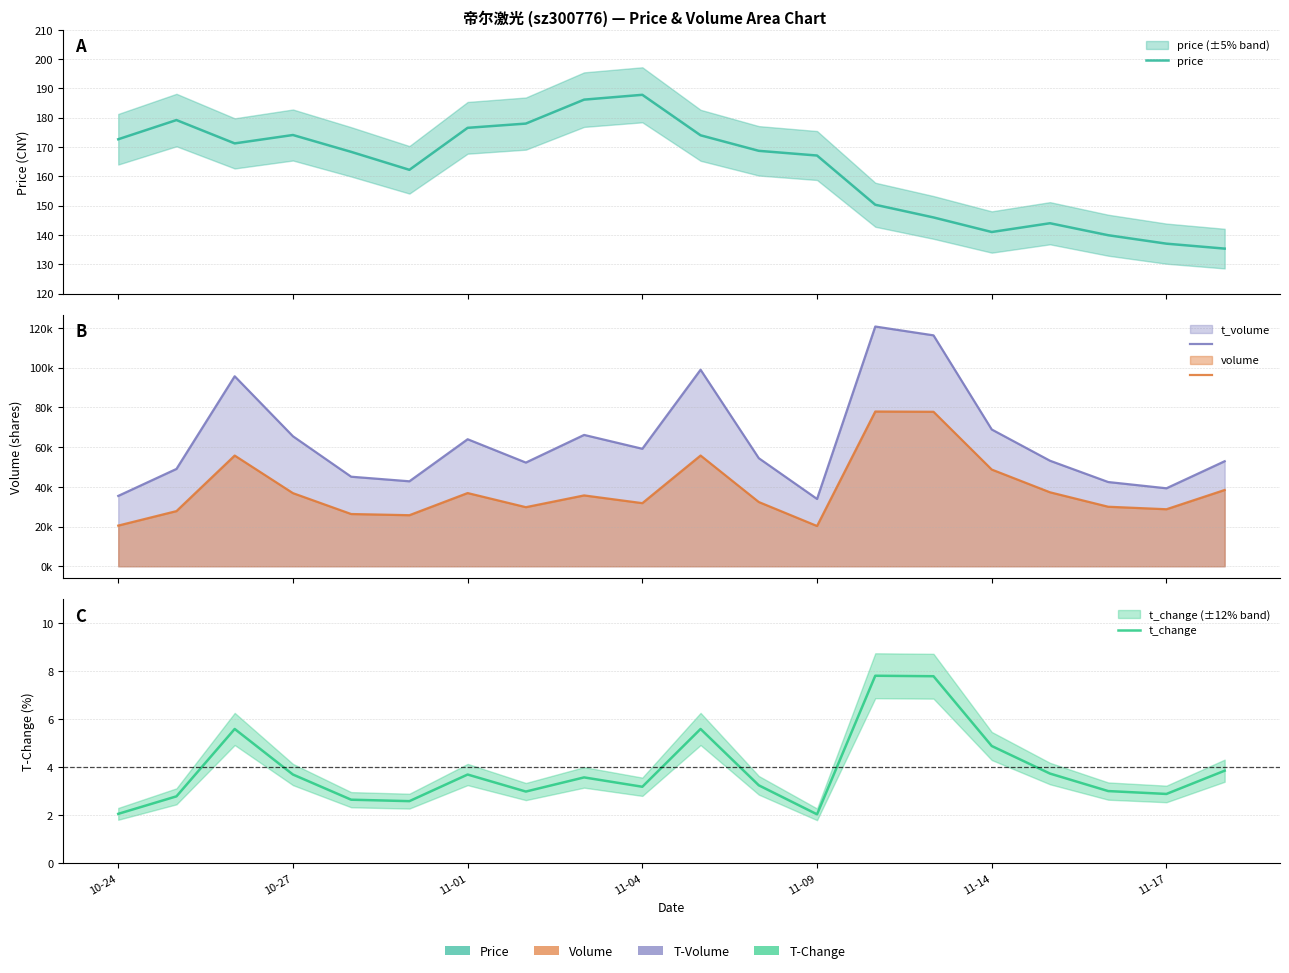

Reading left to right, list all the values displayed in this chart.

price: 172.7	179.2	171.2	174.1	168.3	162.2	176.6	178.0	186.2	187.8	174.0	168.7	167.1	150.3	146.0	141.0	144.0	139.9	137.0	135.3
t_volume line: 35422.0	49001.0	95645.0	65450.0	45083.0	42779.0	63946.0	52203.0	66119.0	59149.0	98932.0	54402.0	33894.0	120677.0	116240.0	68849.0	53132.0	42408.0	39259.0	52877.0
volume line: 20483.0	27775.0	55734.0	36818.0	26305.0	25712.0	36860.0	29754.0	35670.0	31781.0	55746.0	32341.0	20275.0	77898.0	77767.0	48684.0	37245.0	29971.0	28712.0	38404.0
t_change: 2.0	2.8	5.6	3.7	2.6	2.6	3.7	3.0	3.6	3.2	5.6	3.2	2.0	7.8	7.8	4.9	3.7	3.0	2.9	3.9